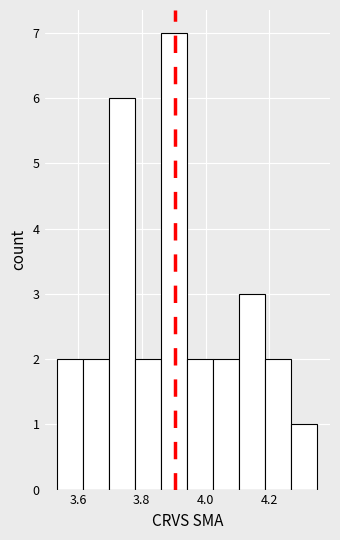

Which range on the x-axis has the tallest bar?

3.86 to 3.94